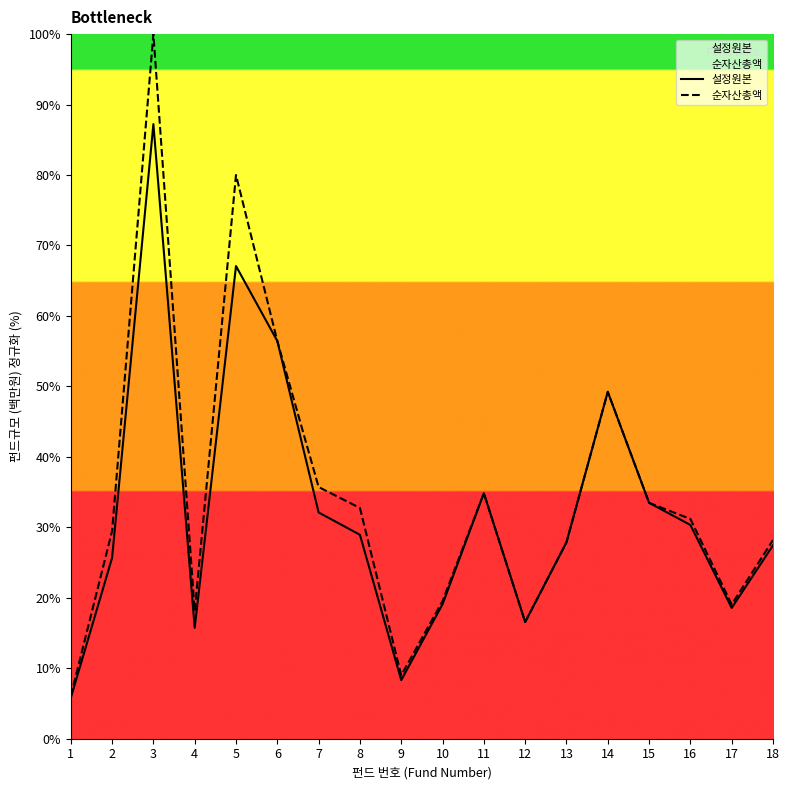

True or false: 순자산총액 and 설정원본 intersect in this chart.

False